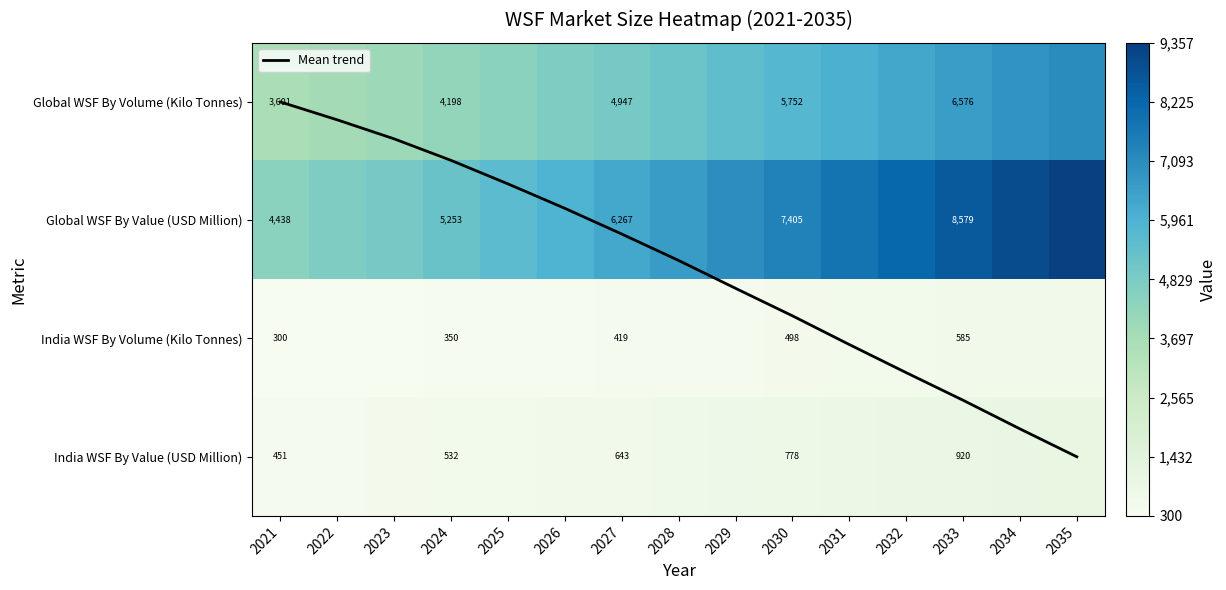

At which category is the sum across all series the highest?

2035